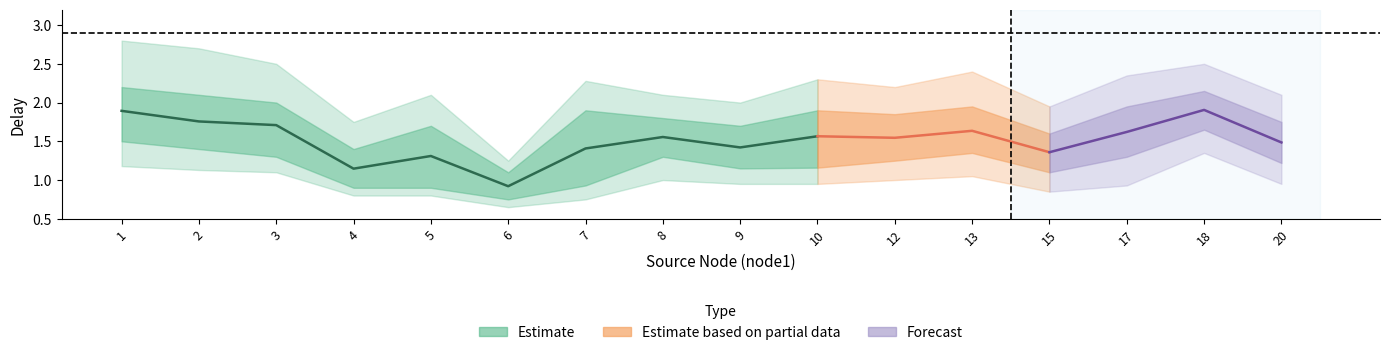

Is it true that delay_upper2 equals 1.8 at 2?

False